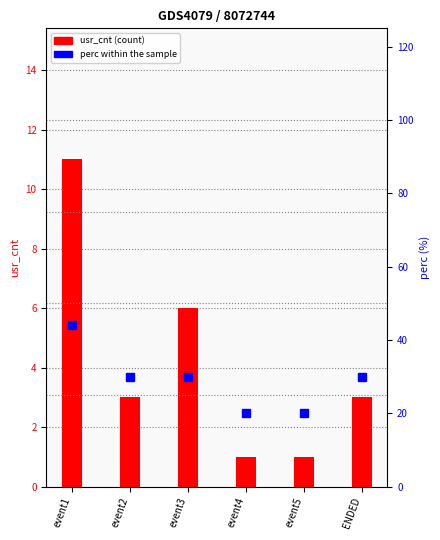

What are all the series names shown in the legend?

usr_cnt (count), perc within (%%)